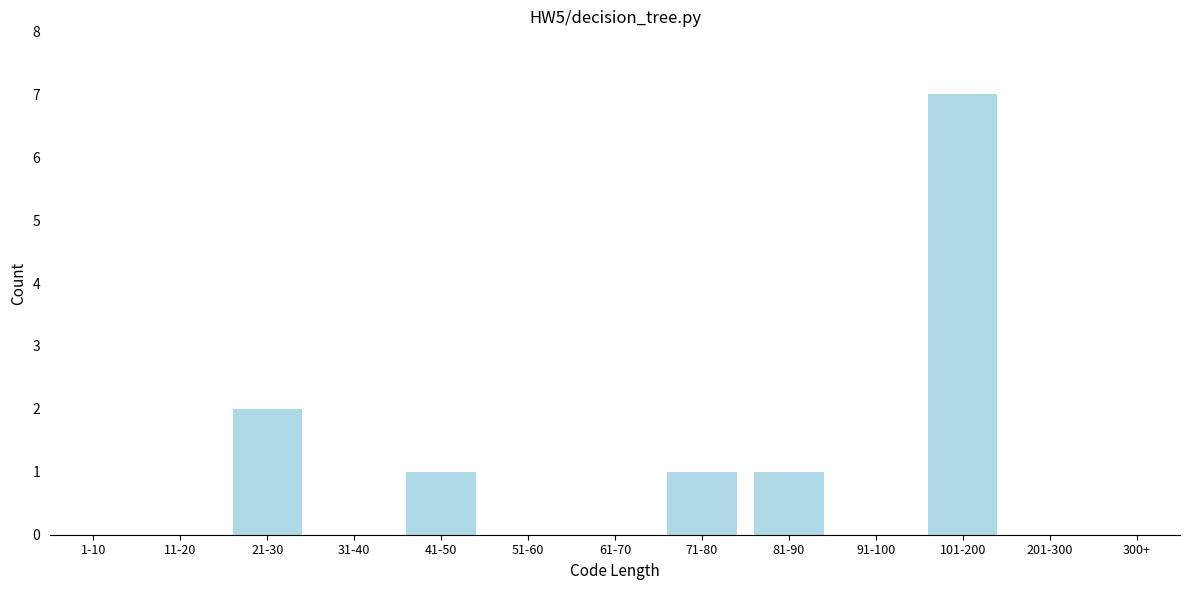

Reading right to left, transcribe all the data shown in this chart.

300+=0	201-300=0	101-200=7	91-100=0	81-90=1	71-80=1	61-70=0	51-60=0	41-50=1	31-40=0	21-30=2	11-20=0	1-10=0